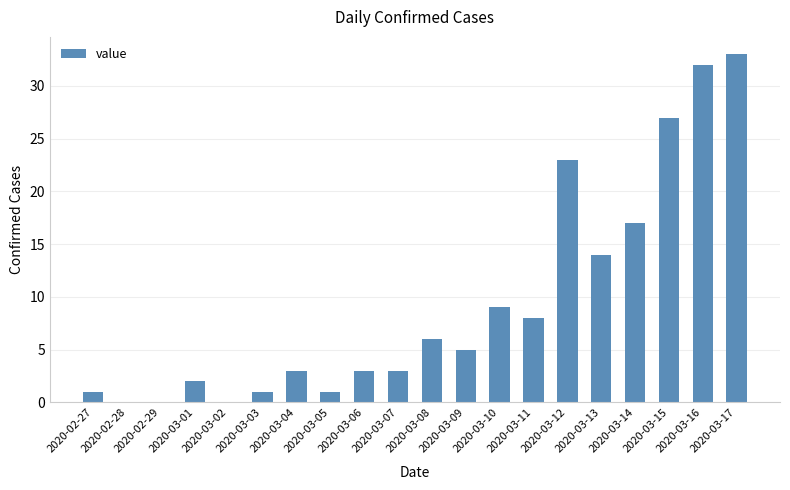

True or false: the data shows 1 at 2020-03-04.

False